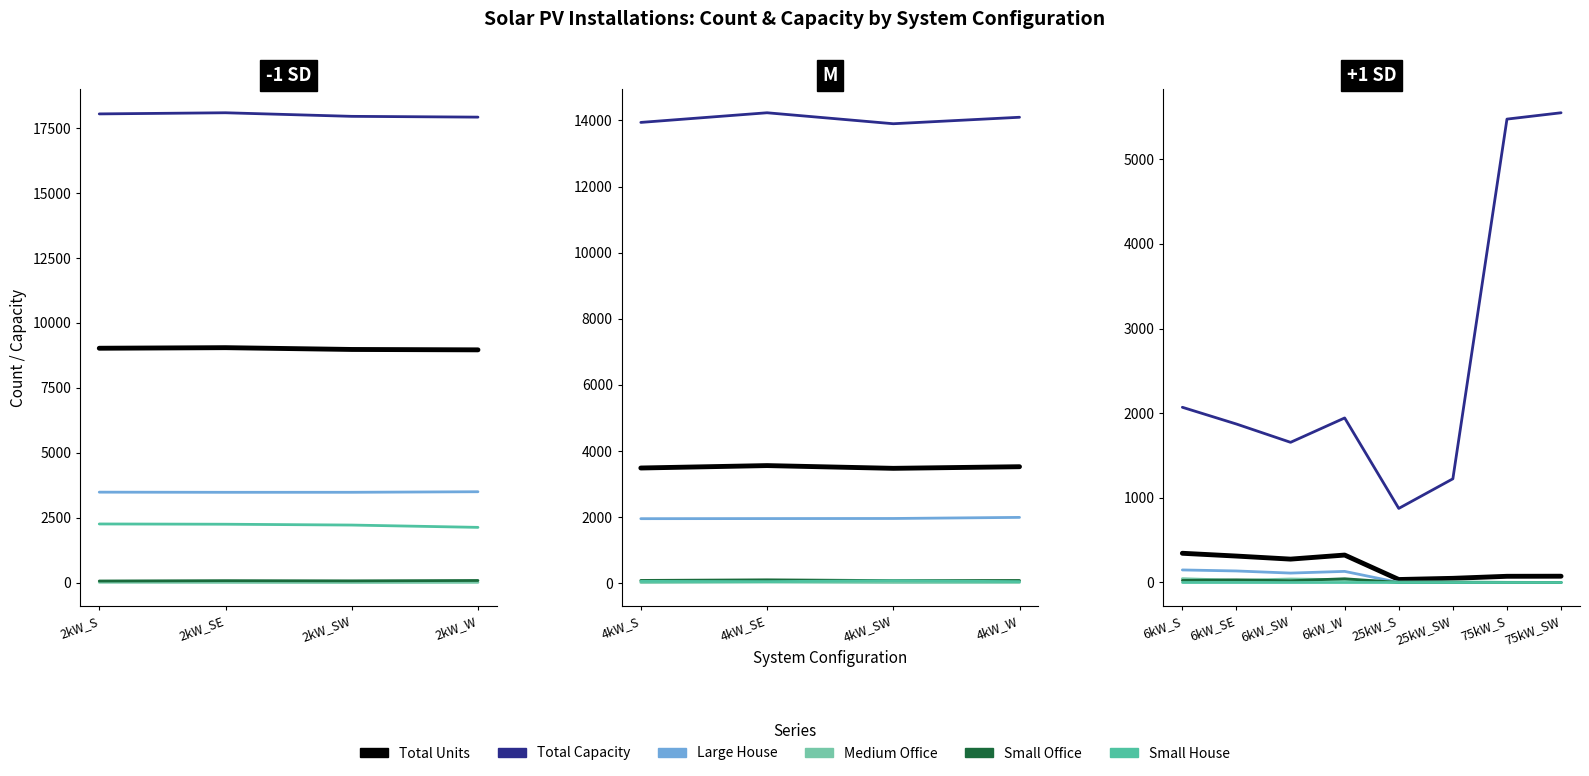

What is the average value of the Large House series?

66